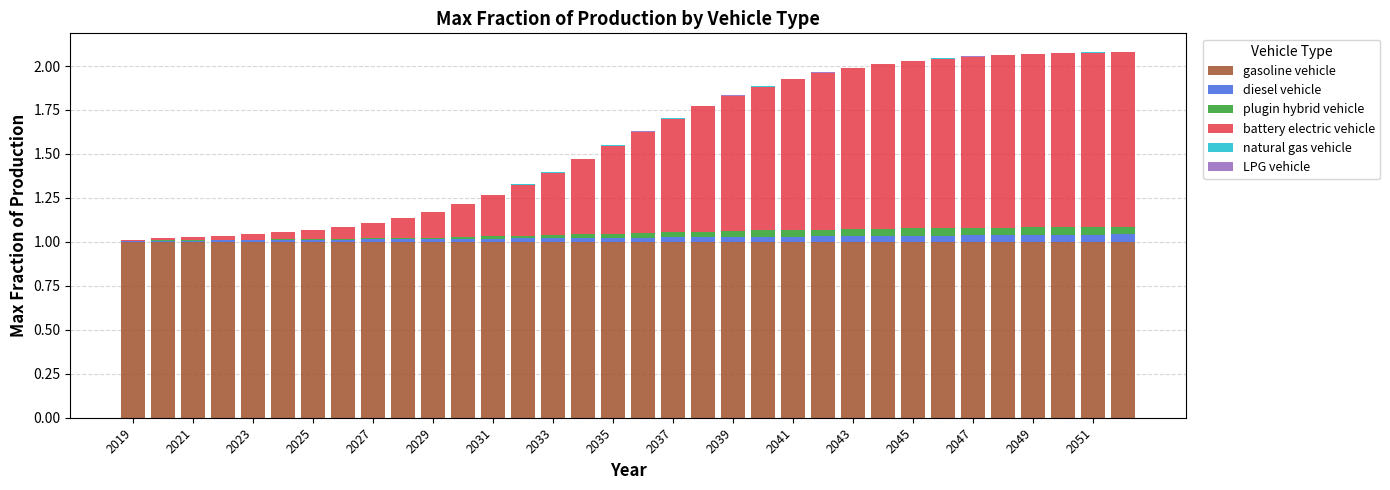

Count the number of data series in this chart.

6